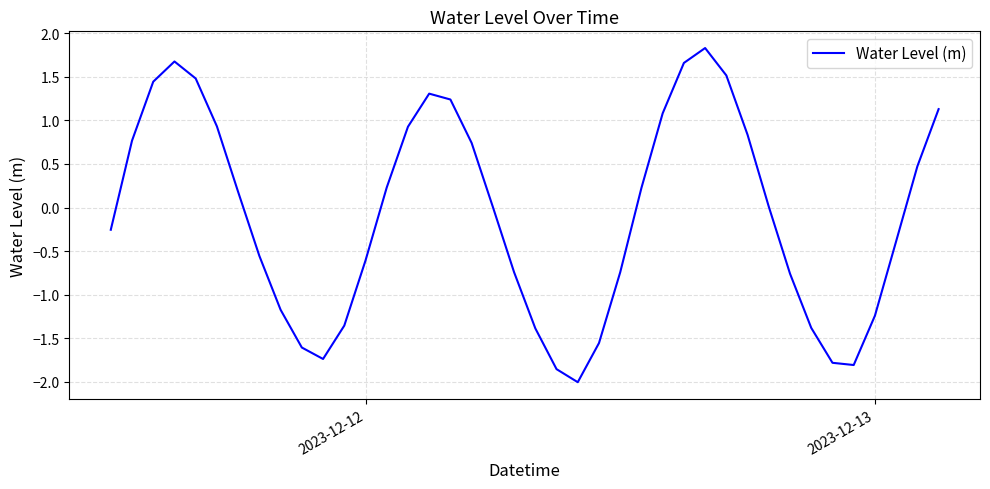

What is the difference between the second highest and second lowest values?

3.5